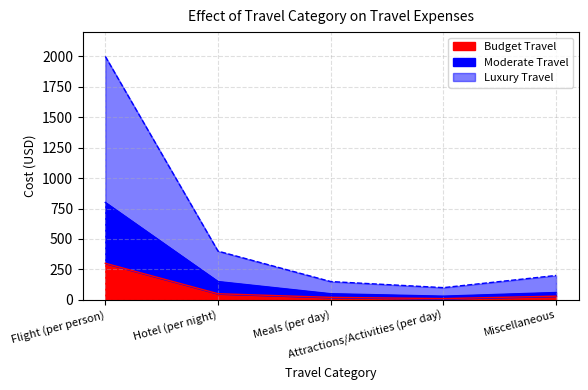

What position from the right is Flight (per person)?

5